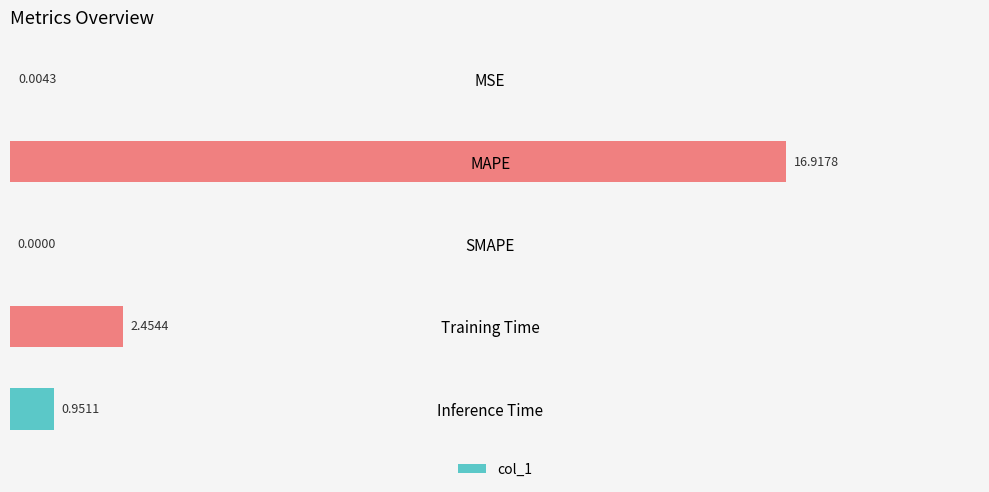

What is the average value?

4.1